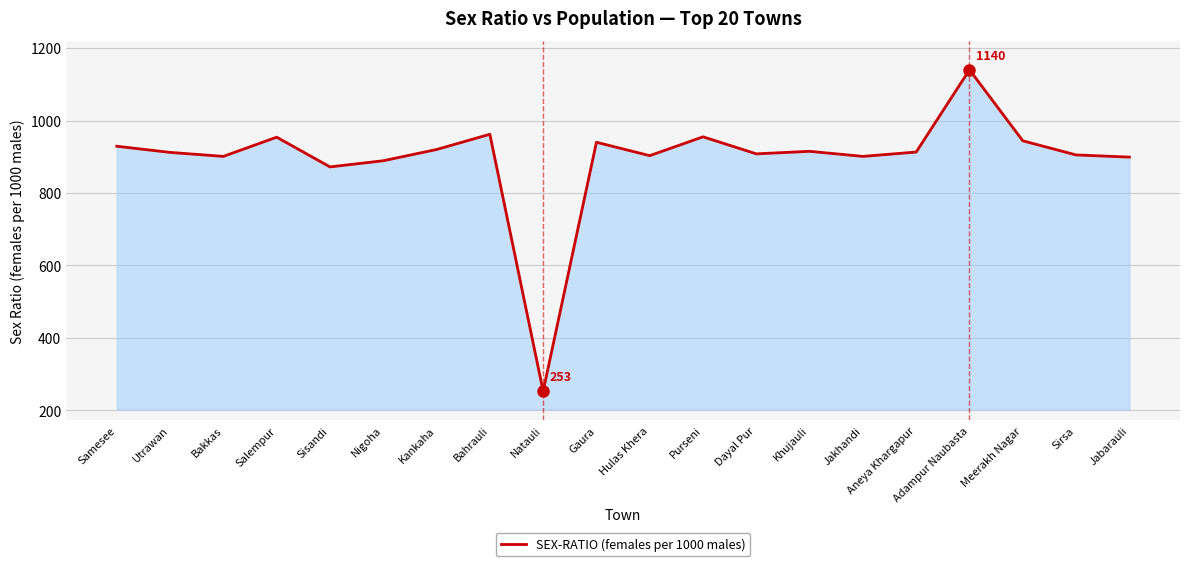

Read the value at Khujauli, to the nearest 100.

900